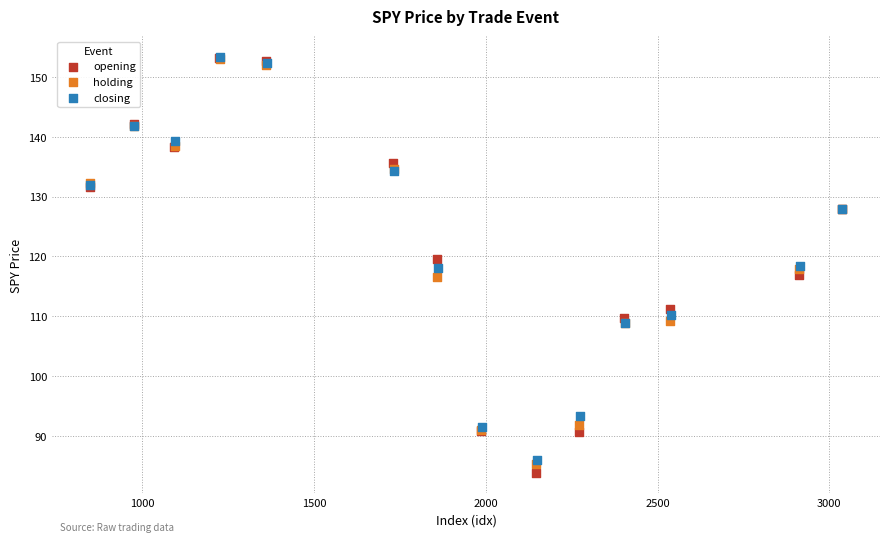

Which series has the largest Y range (max minus min)?

opening